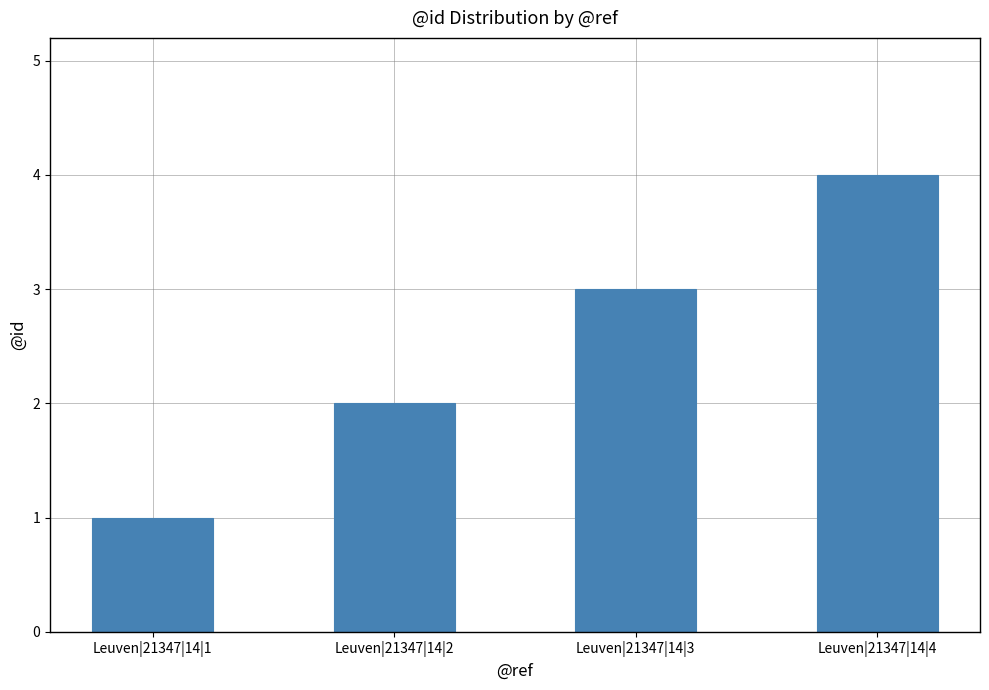

What is the minimum value shown in the chart?

1